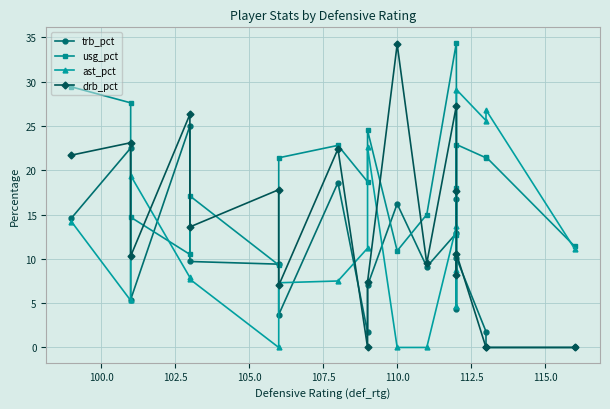

What is the value of the drb_pct point at the 8th from the left?

22.4